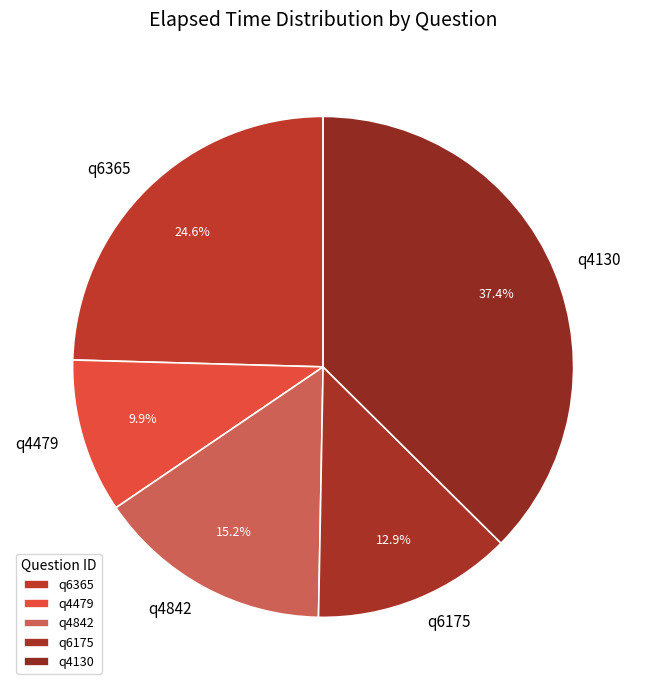

How many segments does this pie chart have?

5